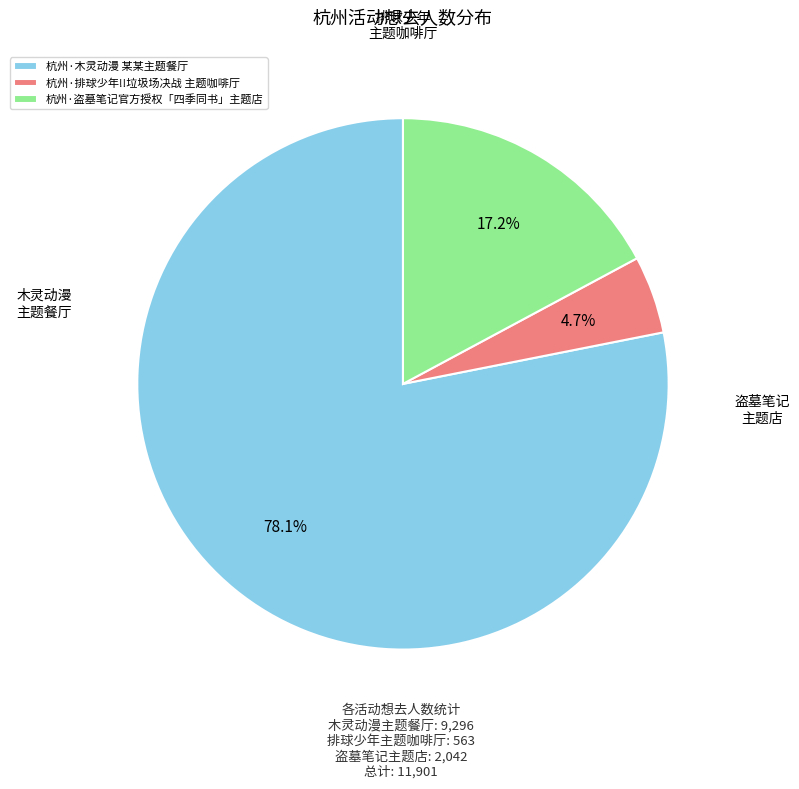

To the nearest percent, what percentage of the pie is 杭州·木灵动漫 某某主题餐厅?

78%